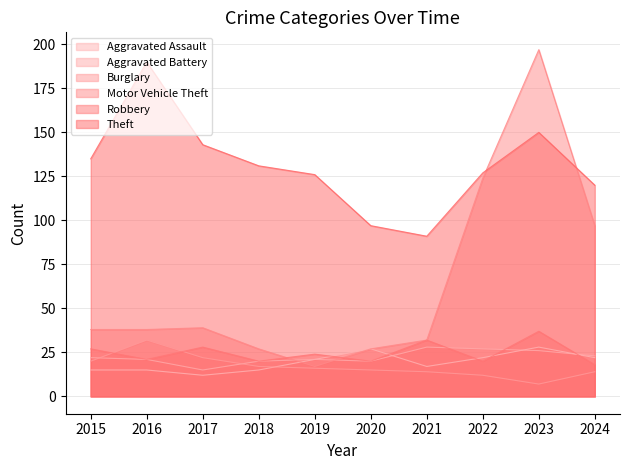

What is the sum of all Theft values?

1310